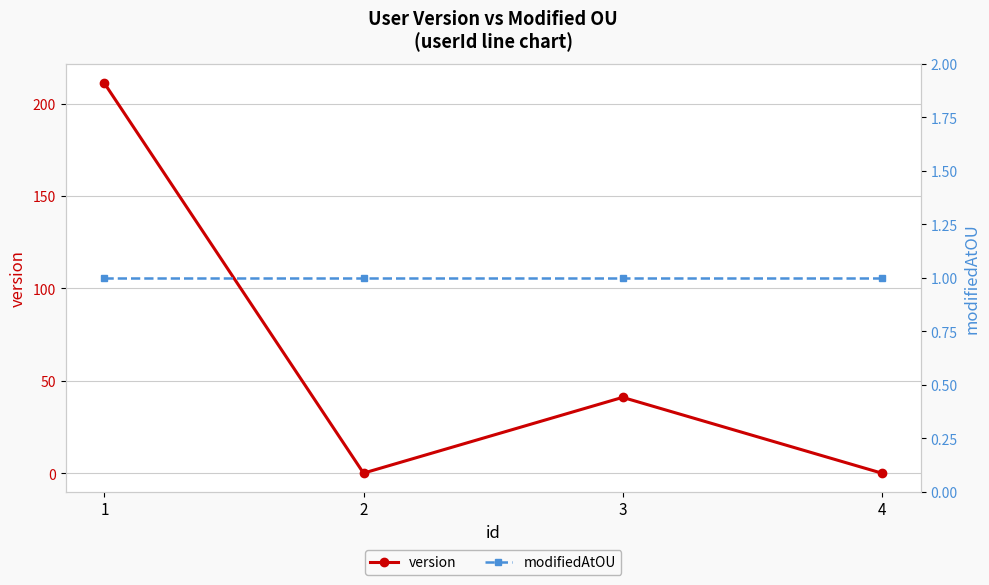

What is the spread (max minus min) of values at 4?

1